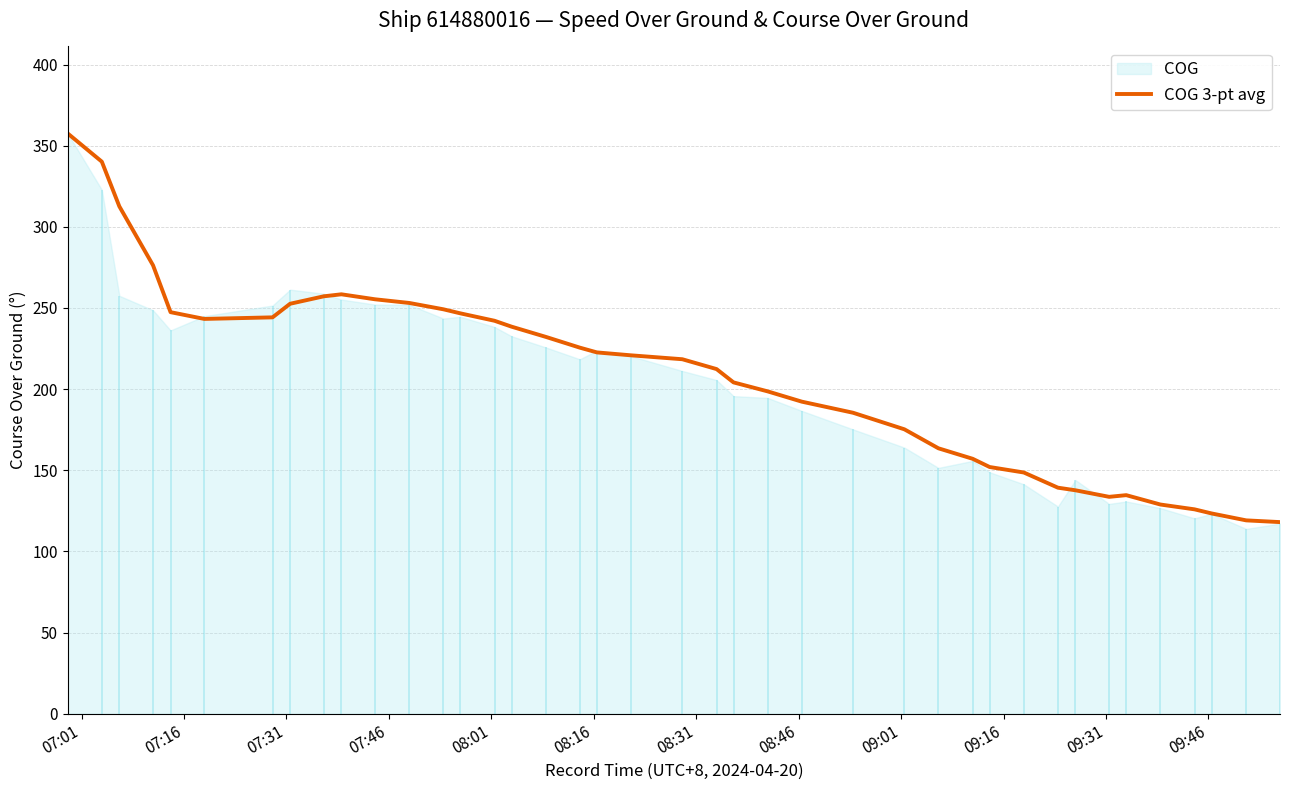

Which label corresponds to the largest value in the chart?

07:01